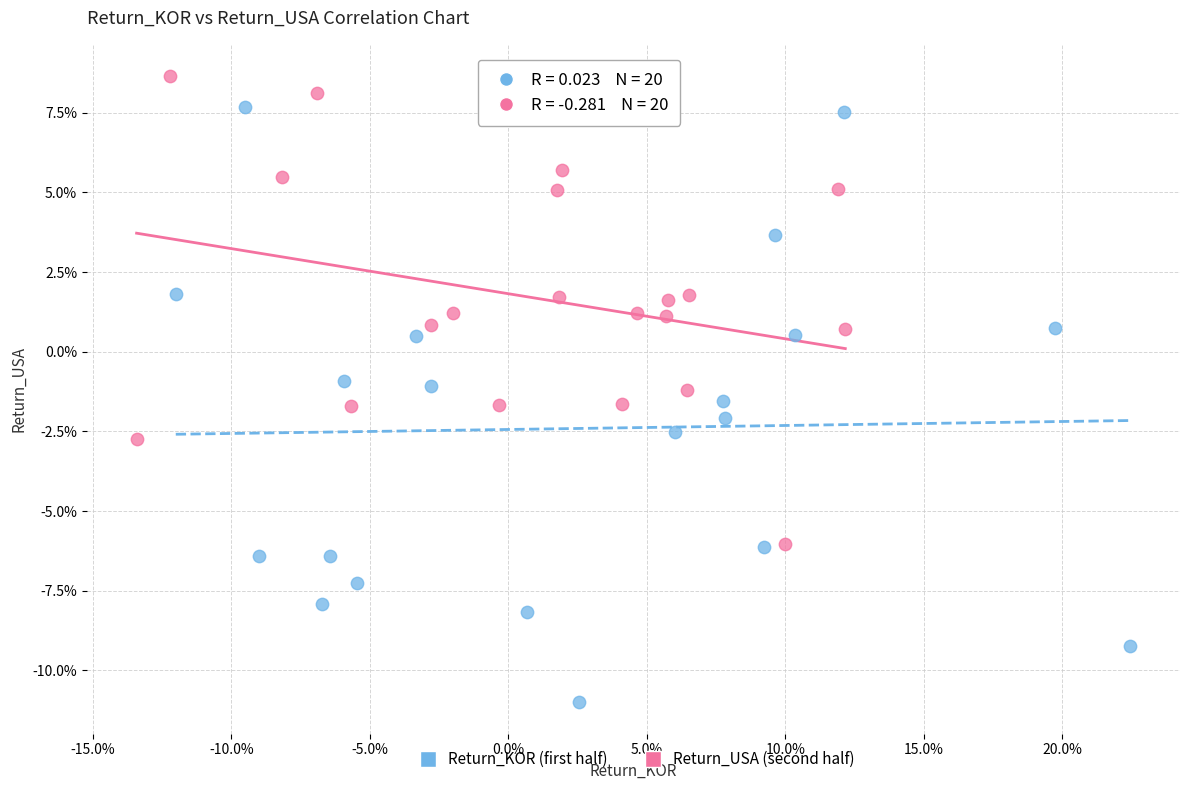

Which series reaches the minimum Y coordinate?

Return_KOR (first half)